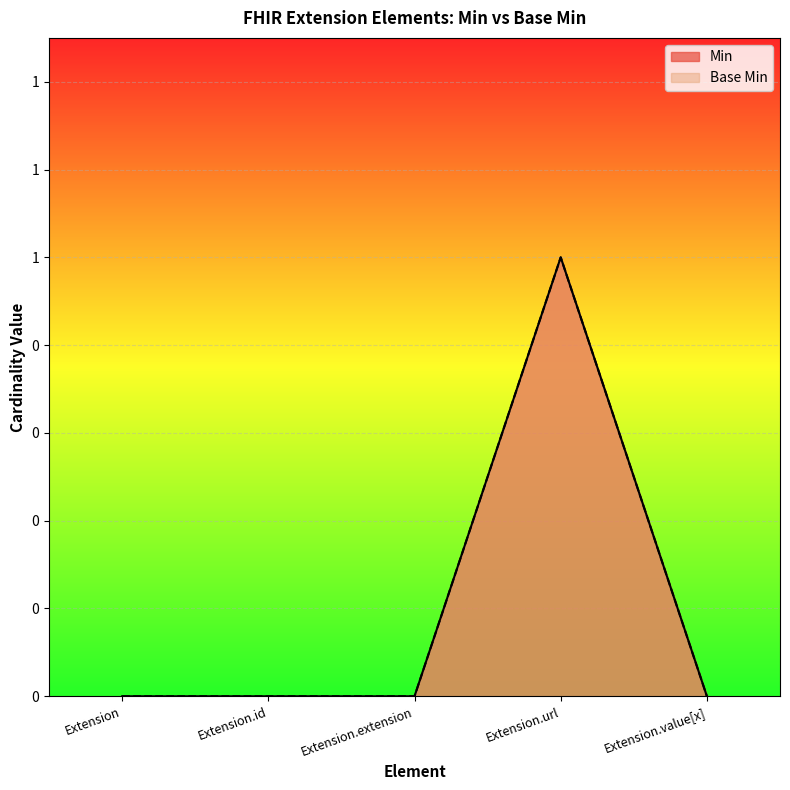

Reading left to right, transcribe all the data shown in this chart.

Min: Extension=0	Extension.id=0	Extension.extension=0	Extension.url=1	Extension.value[x]=0
Base Min: Extension=0	Extension.id=0	Extension.extension=0	Extension.url=1	Extension.value[x]=0